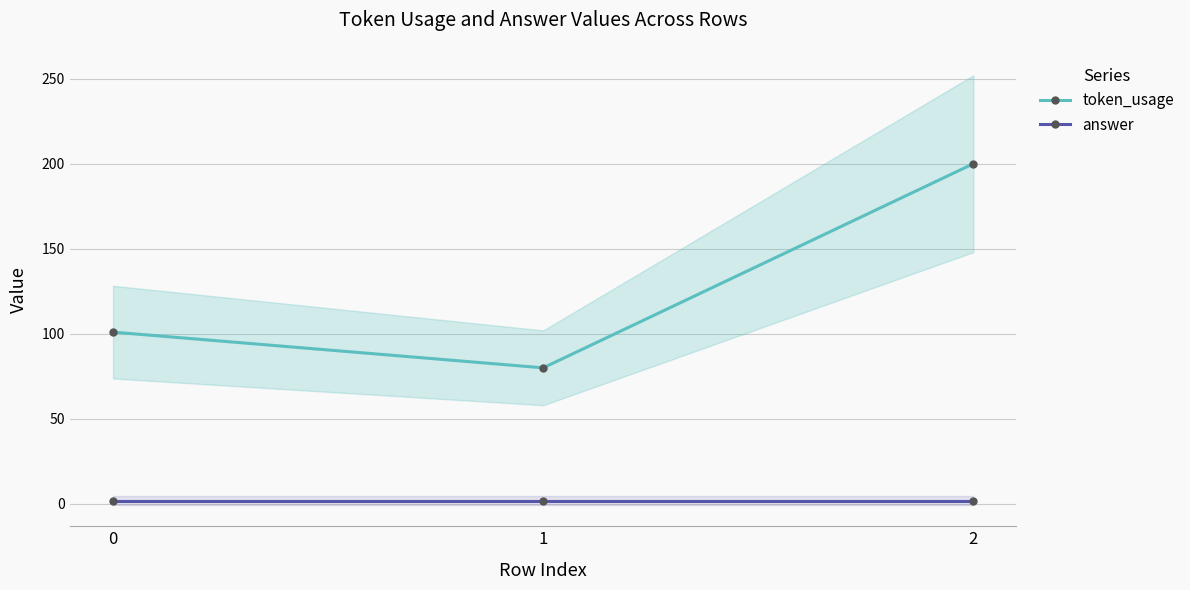

The answer series shows 1 at 1. True or false?

False